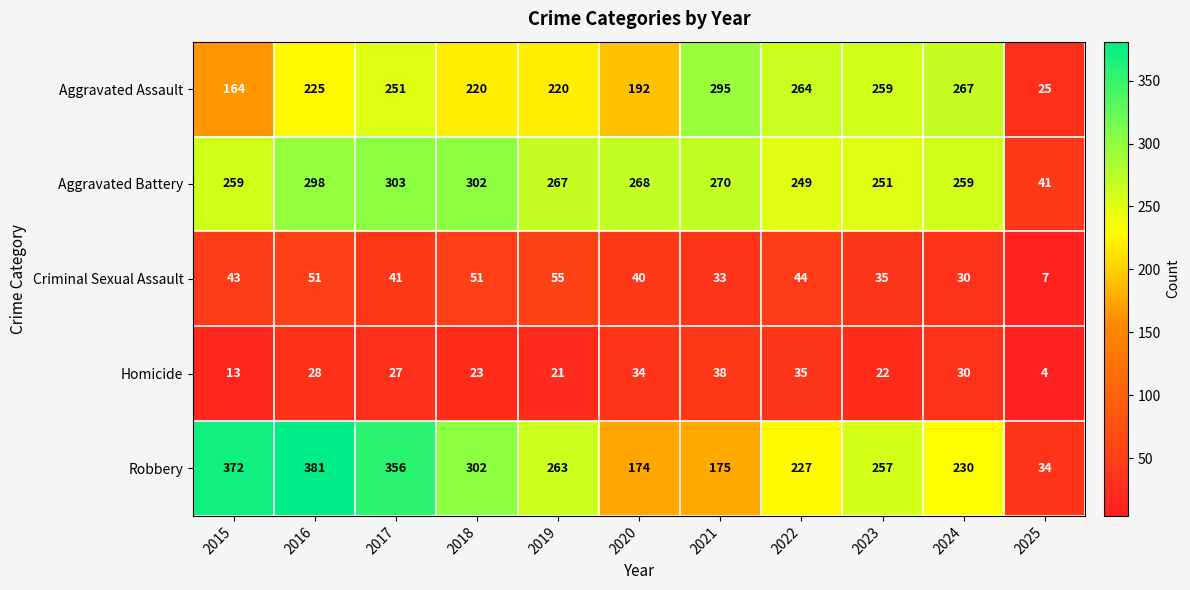

Which series has the largest total across all categories?

Robbery